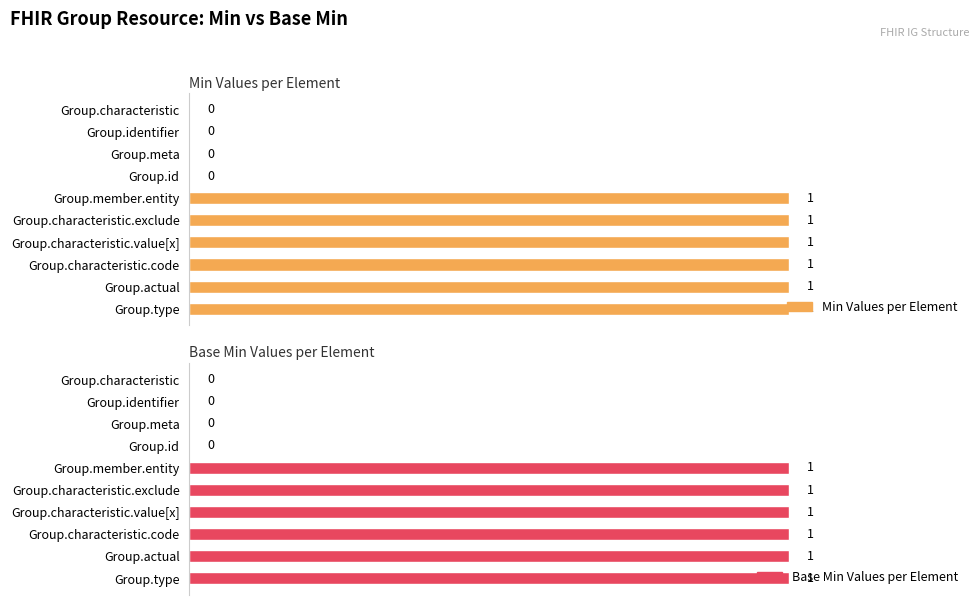

Is the value of Min Values per Element at Group.type greater than the value of Base Min Values per Element at Group.member.entity?

No